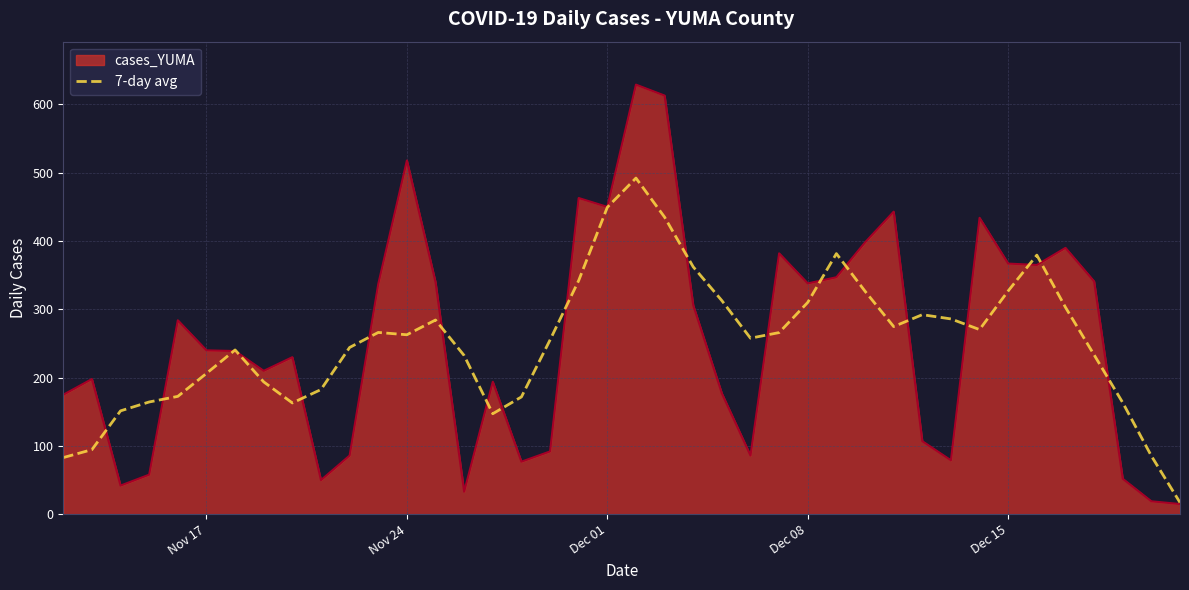

Rank the series by their maximum value, from highest to lowest.

cases_YUMA, 7-day avg